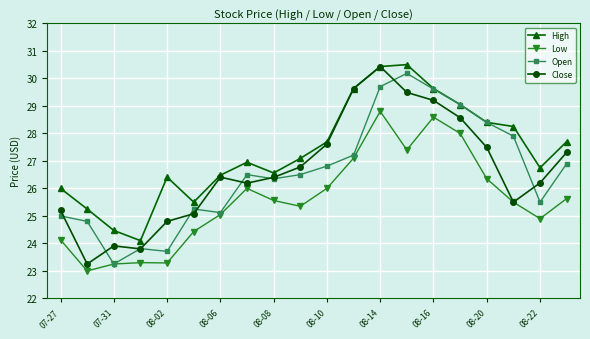

Which series has the largest total across all categories?

High